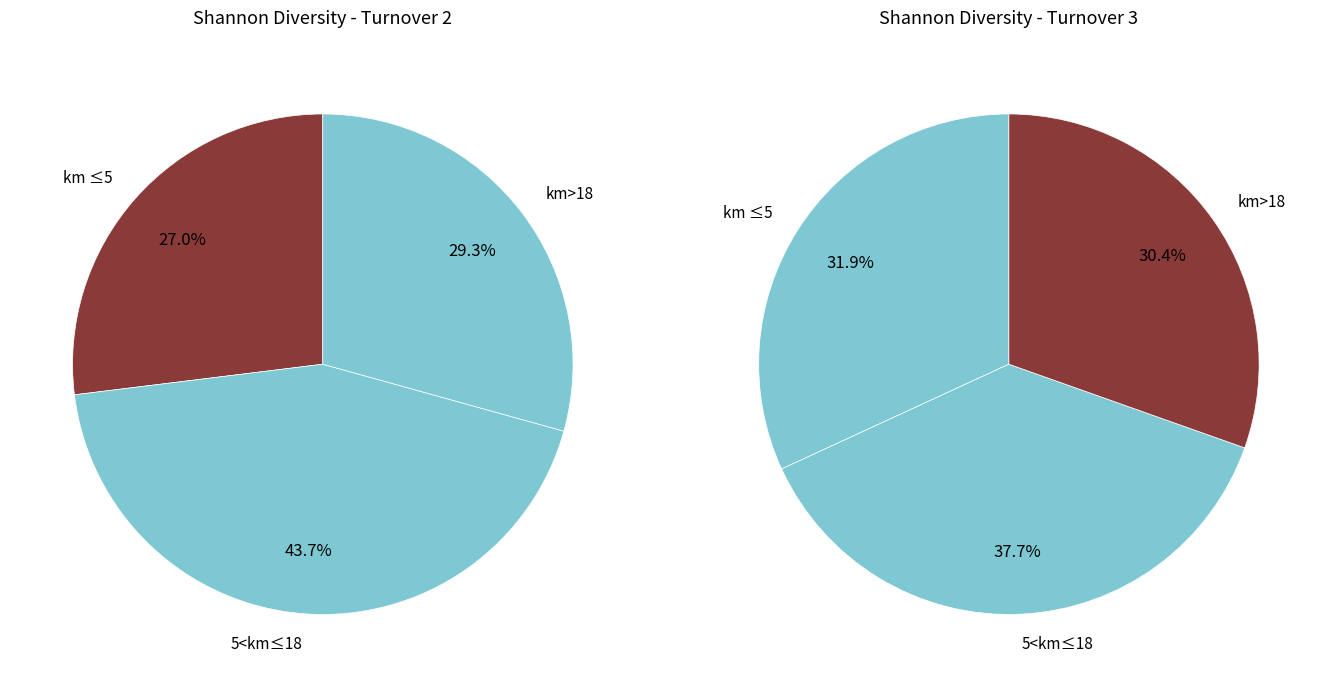

Rank the series at km=9 from highest to lowest value.

Plot 1 (tur=2), Plot 2 (tur=3)